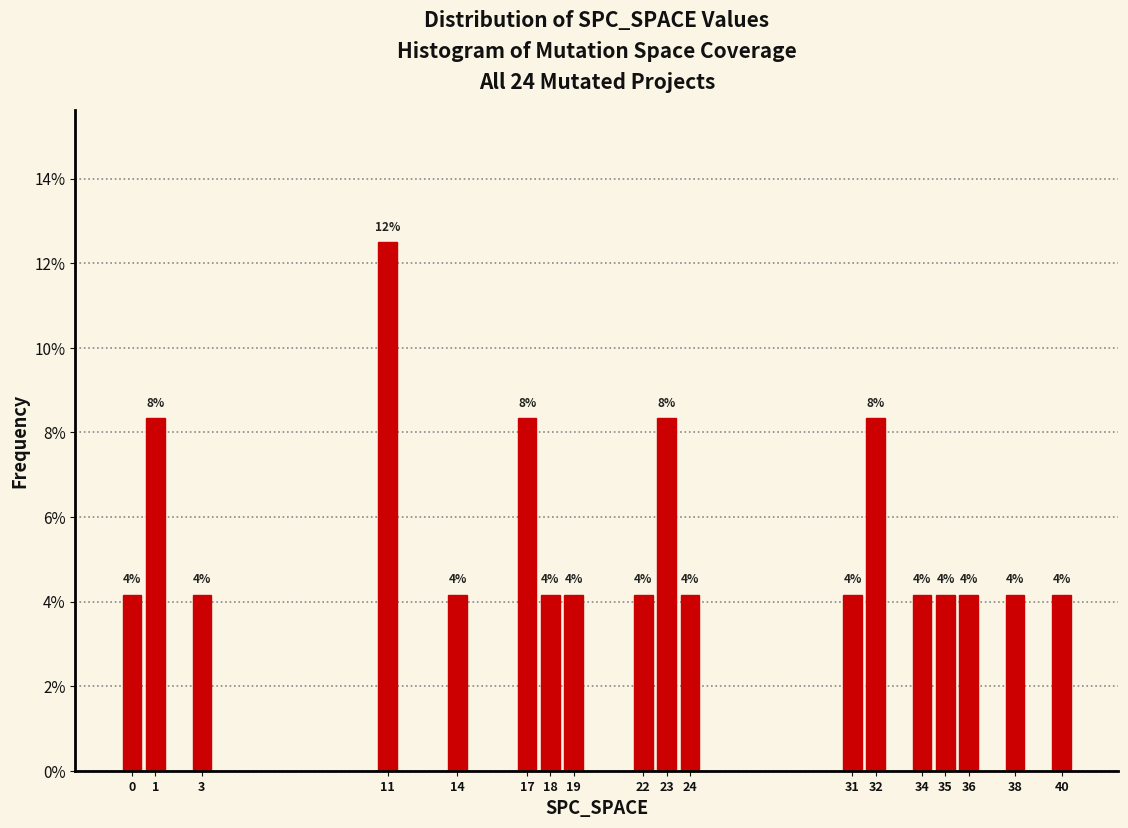

Does the chart contain any negative values?

No